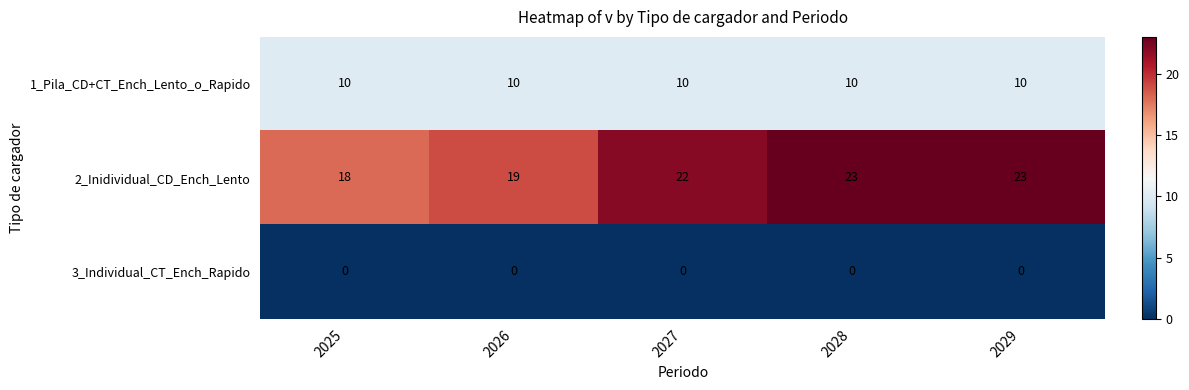

Reading left to right, list all the values displayed in this chart.

1_Pila_CD+CT_Ench_Lento_o_Rapido: 10	10	10	10	10
2_Inidividual_CD_Ench_Lento: 18	19	22	23	23
3_Individual_CT_Ench_Rapido: 0	0	0	0	0